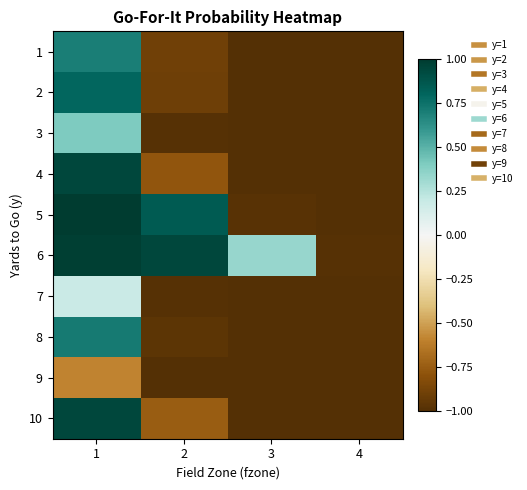

Reading left to right, list all the values displayed in this chart.

1: 1=0.7	2=-0.9	3=-1.0	4=-1.0
2: 1=0.8	2=-0.9	3=-1.0	4=-1.0
3: 1=0.4	2=-1.0	3=-1.0	4=-1.0
4: 1=0.9	2=-0.8	3=-1.0	4=-1.0
5: 1=1.0	2=0.8	3=-1.0	4=-1.0
6: 1=1.0	2=0.9	3=0.3	4=-1.0
7: 1=0.2	2=-1.0	3=-1.0	4=-1.0
8: 1=0.7	2=-1.0	3=-1.0	4=-1.0
9: 1=-0.6	2=-1.0	3=-1.0	4=-1.0
10: 1=0.9	2=-0.7	3=-1.0	4=-1.0